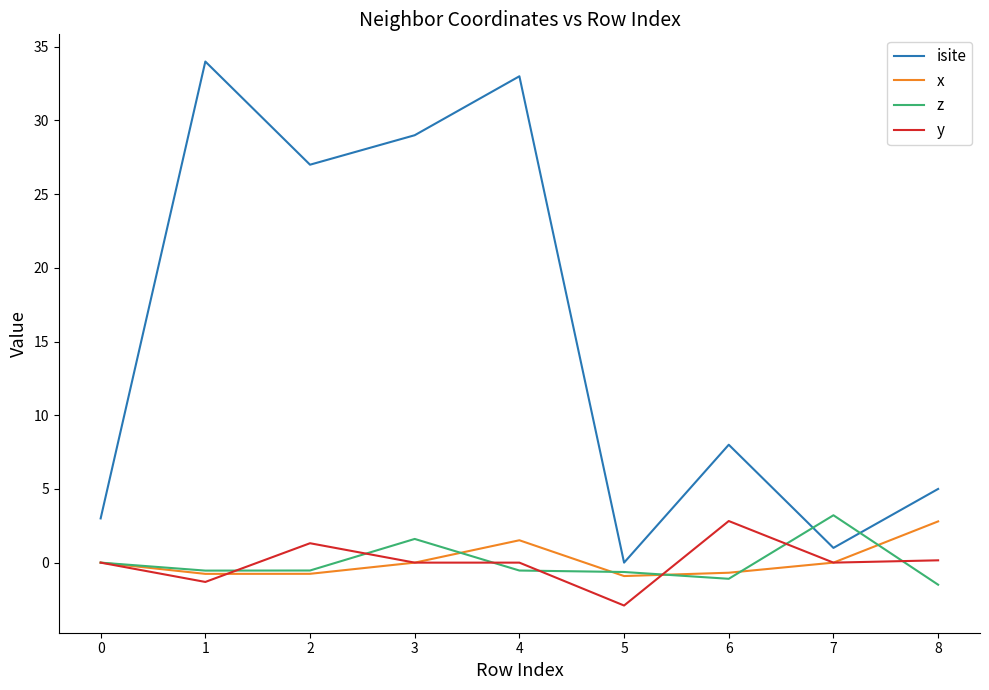

What are all the series names shown in the legend?

isite, x, z, y